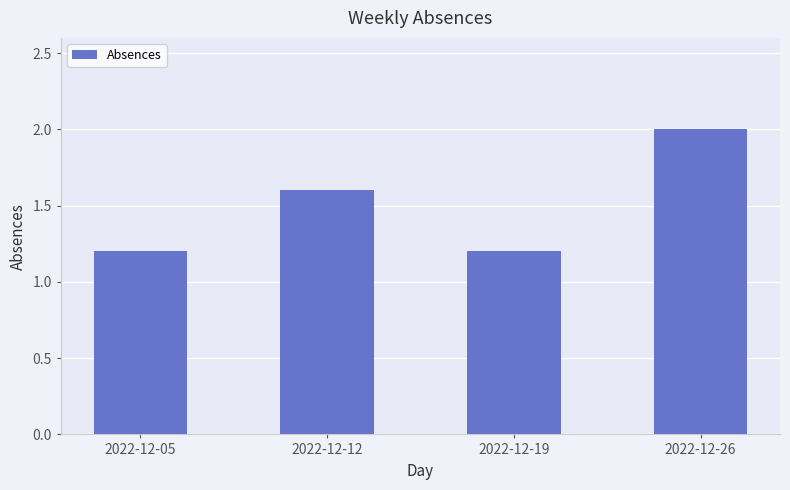

What is the ratio of the value at 2022-12-05 to the value at 2022-12-19?

1.0